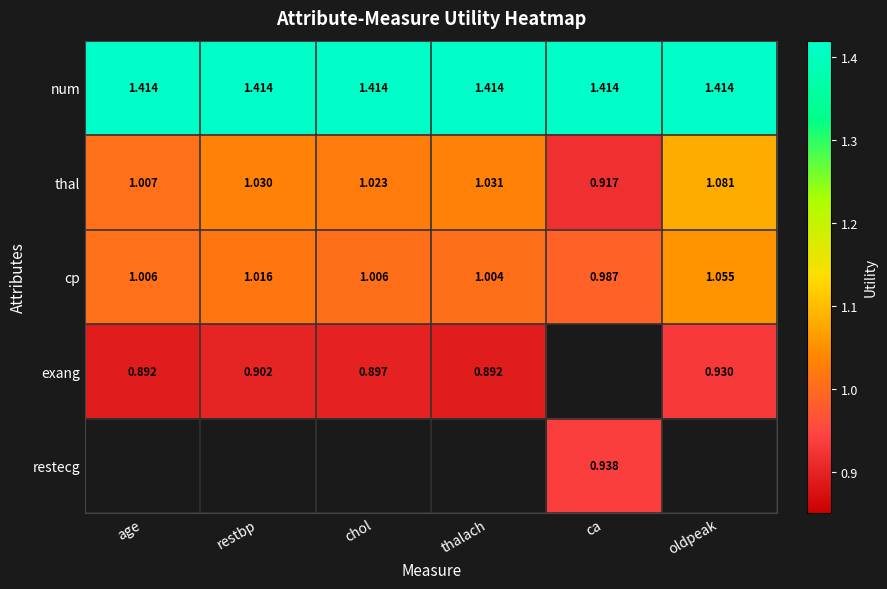

What is the maximum value shown in the chart?

1.4